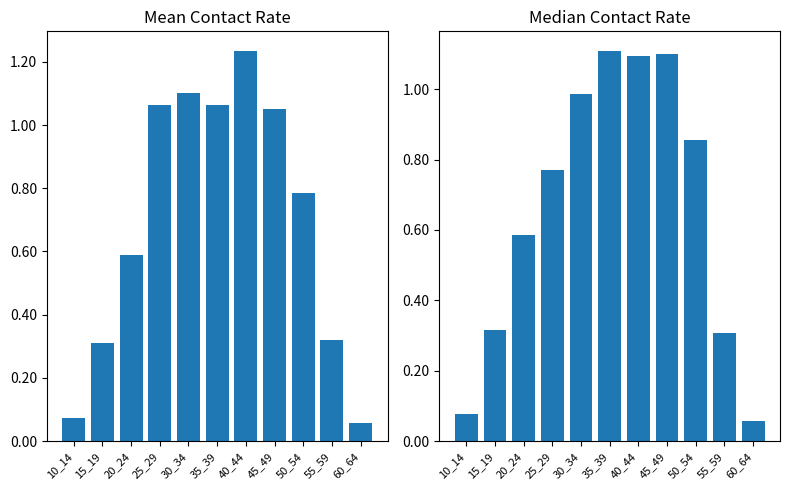

What is the sum of all Median Contact Rate values?

7.3